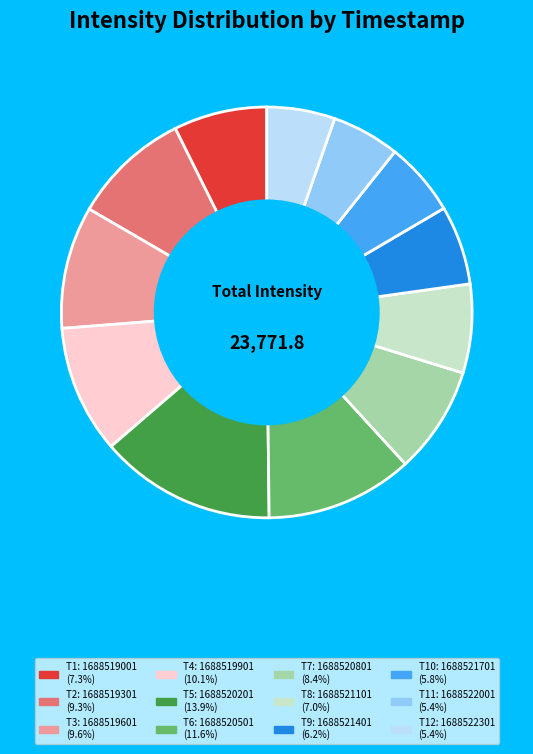

Is there a majority slice in this chart?

No